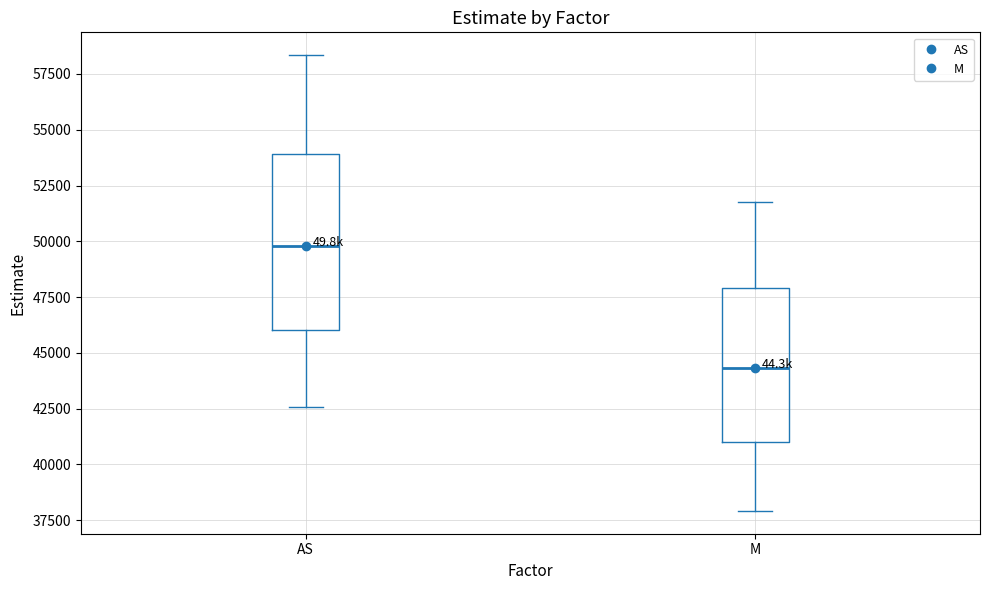

Where does the median line of the box for AS sit on the y-axis? The values are not printed on the chart, so give them approximately, as read against the axis.

50000